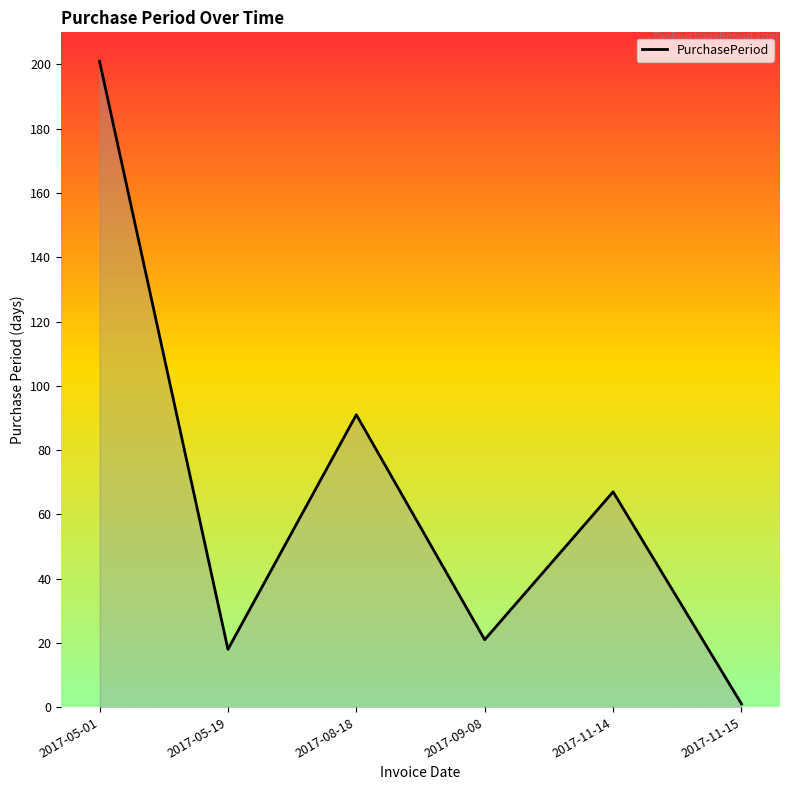

List the labels in order of value, largest first.

2017-05-01, 2017-08-18, 2017-11-14, 2017-09-08, 2017-05-19, 2017-11-15